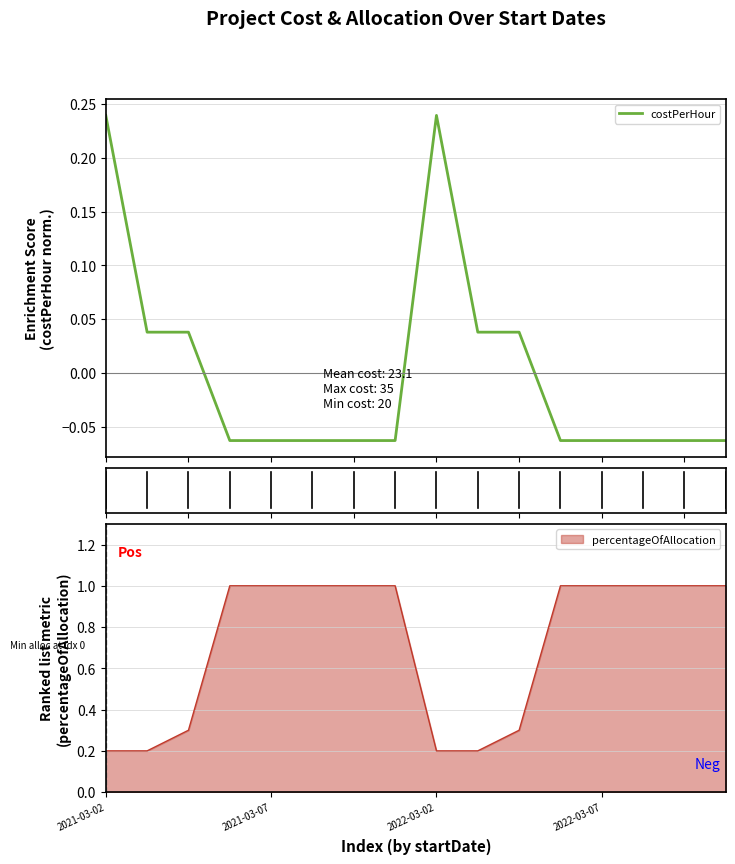

True or false: percentageOfAllocation has a value of 1.4 at 2021-03-07.

False